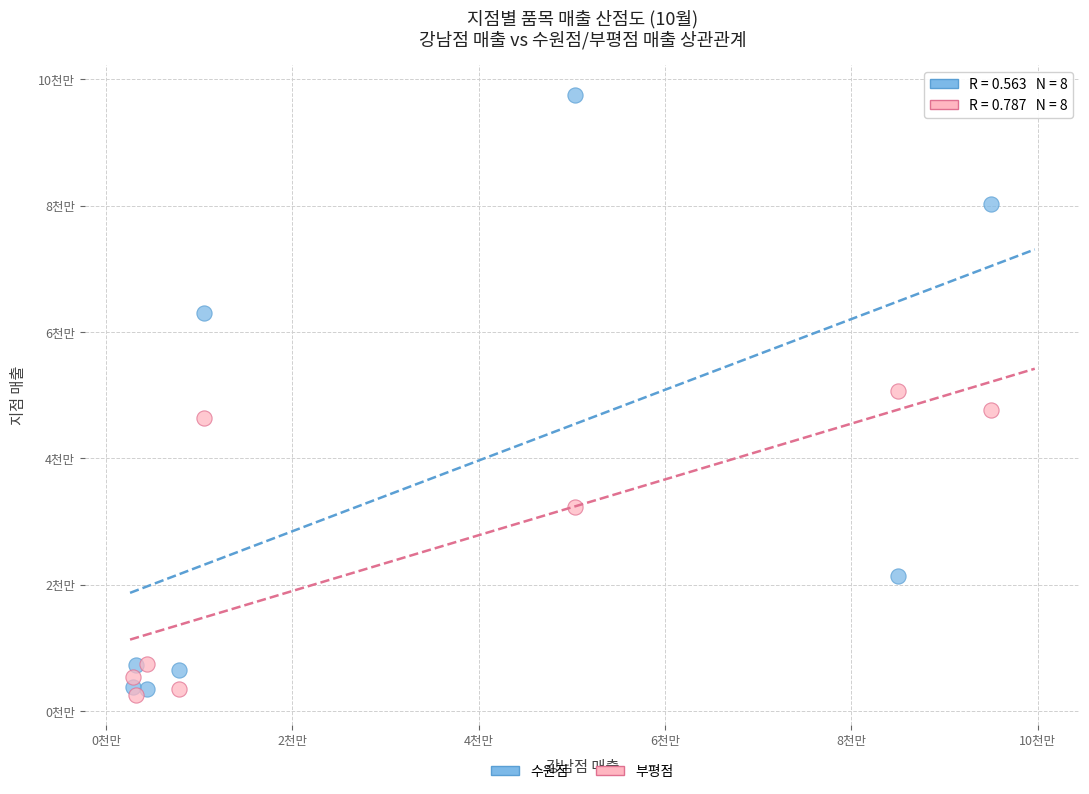

Which series reaches the minimum Y coordinate?

부평점